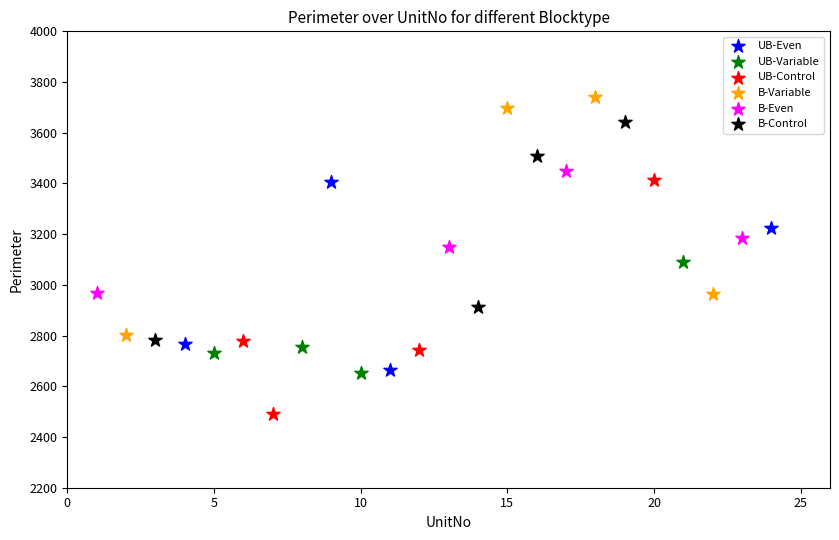

What are all the series names shown in the legend?

UB-Even, UB-Variable, UB-Control, B-Variable, B-Even, B-Control